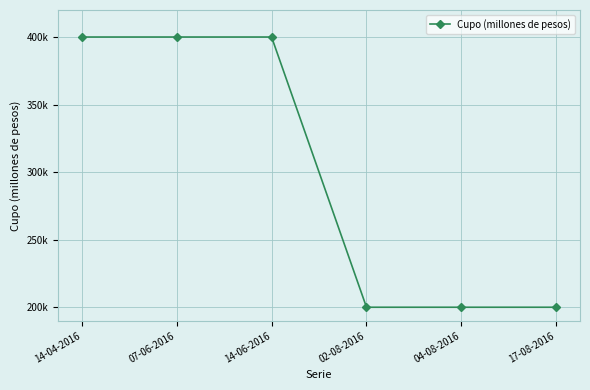

Is this an area chart (filled region under the line)?

No